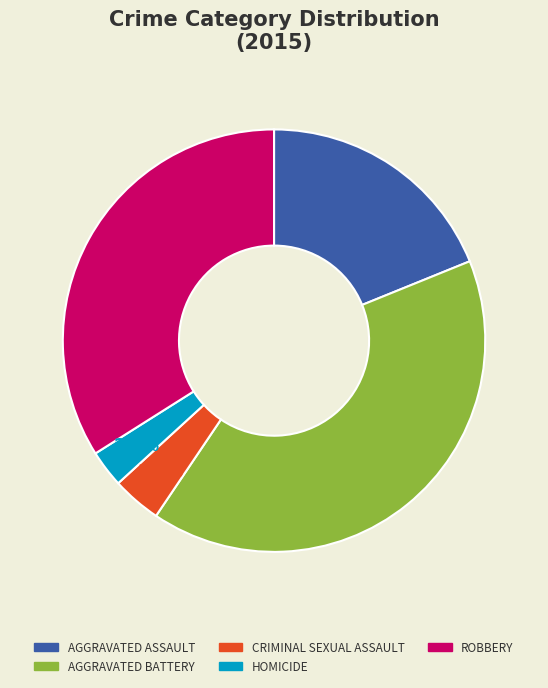

Is there any slice that represents more than half of the pie?

No